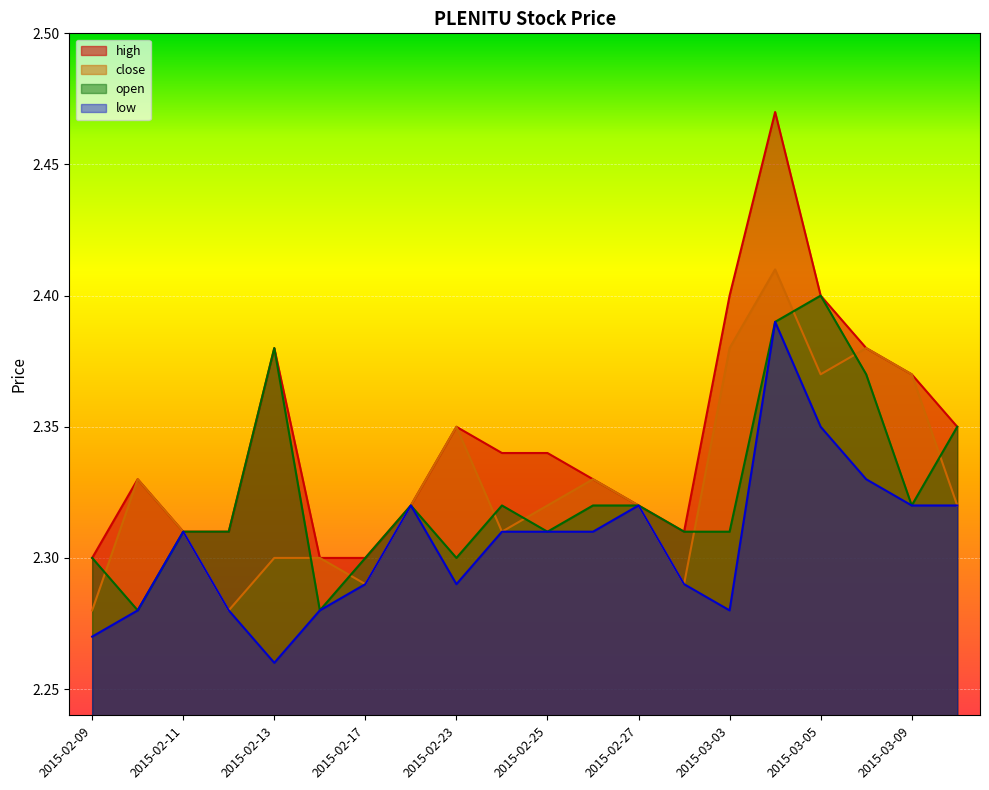

What is the difference between the high values at 2015-03-04 and 2015-03-06?

0.1